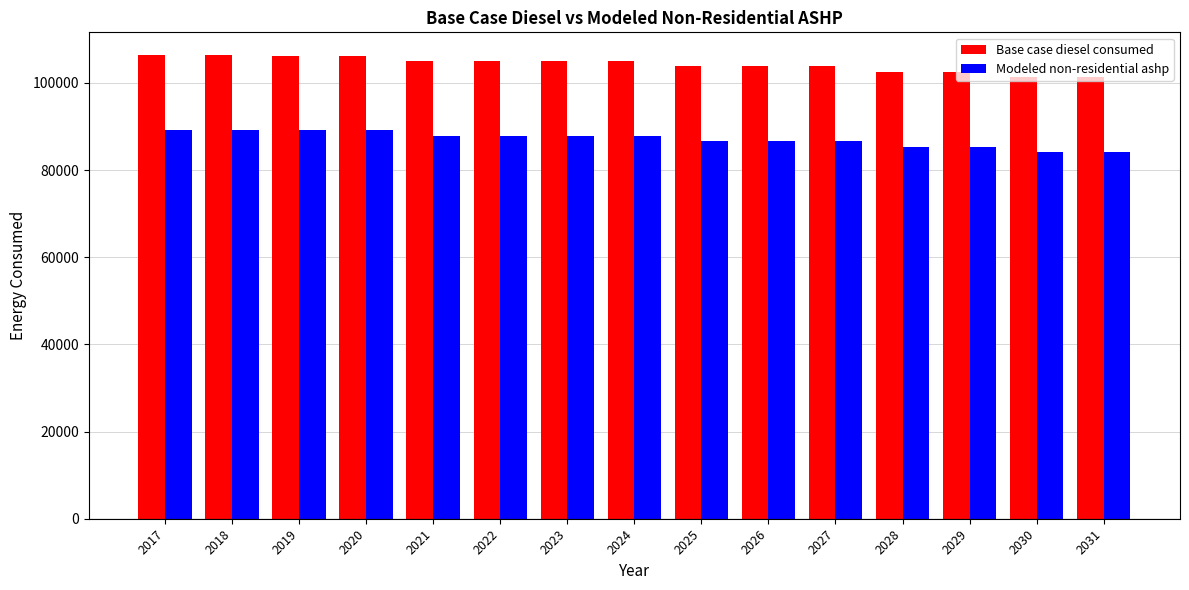

How many distinct data groups are displayed?

2